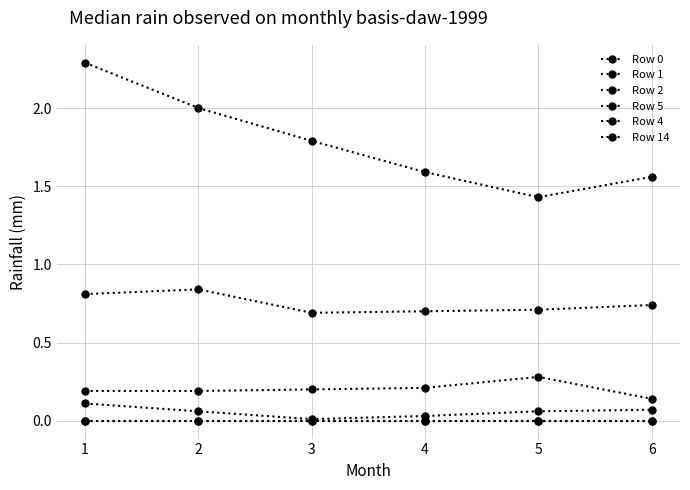

Rank the series by their maximum value, from lowest to highest.

Row 2, Row 4, Row 0, Row 1, Row 5, Row 14